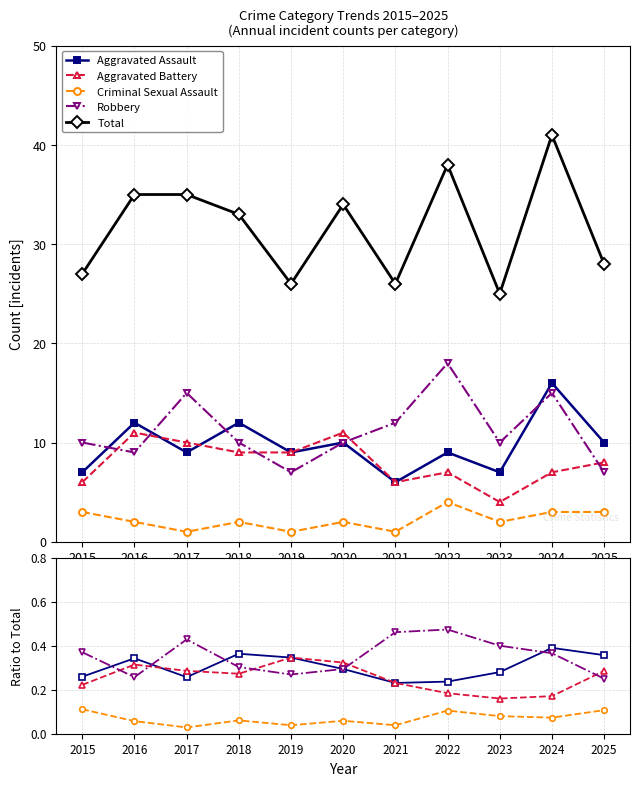

Reading left to right, what are all the values shown in this chart?

Aggravated Assault: 2015=0.3	2016=0.3	2017=0.3	2018=0.4	2019=0.3	2020=0.3	2021=0.2	2022=0.2	2023=0.3	2024=0.4	2025=0.4
Aggravated Battery: 2015=0.2	2016=0.3	2017=0.3	2018=0.3	2019=0.3	2020=0.3	2021=0.2	2022=0.2	2023=0.2	2024=0.2	2025=0.3
Criminal Sexual Assault: 2015=0.1	2016=0.1	2017=0.0	2018=0.1	2019=0.0	2020=0.1	2021=0.0	2022=0.1	2023=0.1	2024=0.1	2025=0.1
Robbery: 2015=0.4	2016=0.3	2017=0.4	2018=0.3	2019=0.3	2020=0.3	2021=0.5	2022=0.5	2023=0.4	2024=0.4	2025=0.2
Total: 2015=27.0	2016=35.0	2017=35.0	2018=33.0	2019=26.0	2020=34.0	2021=26.0	2022=38.0	2023=25.0	2024=41.0	2025=28.0